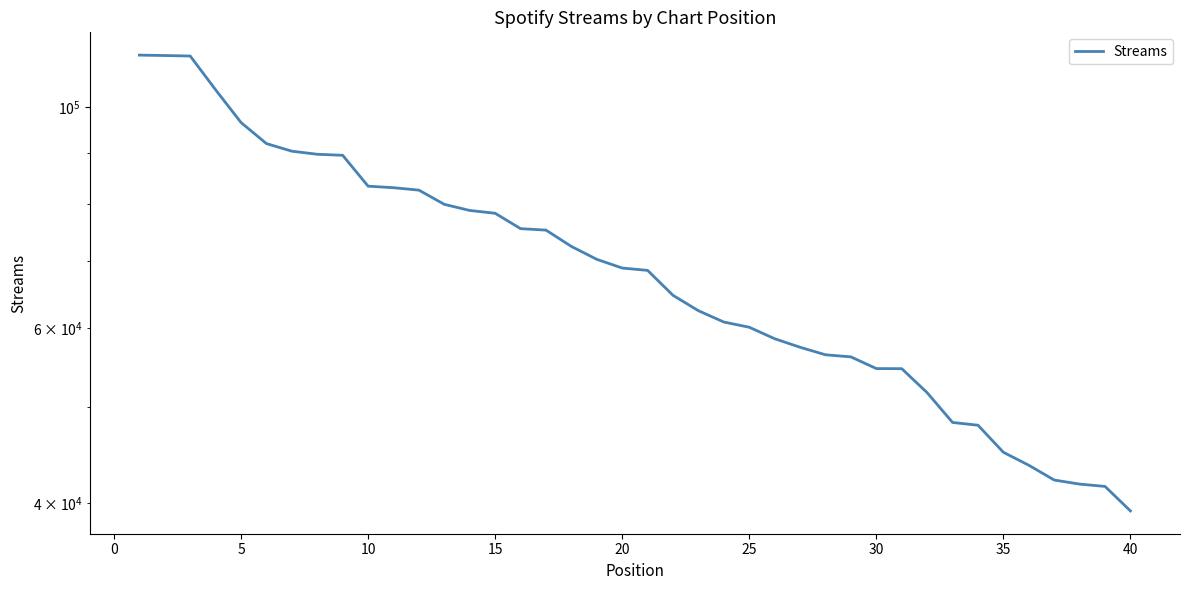

What is the minimum value shown in the chart?

39262